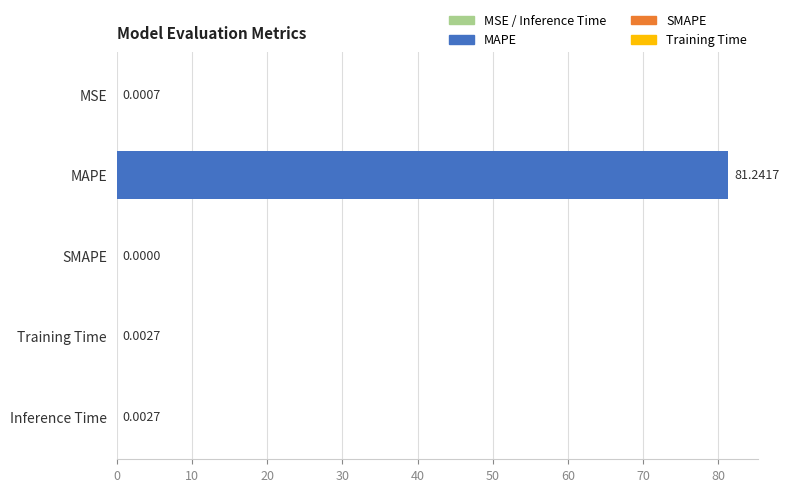

Which has a higher value, MSE or Training Time?

Training Time